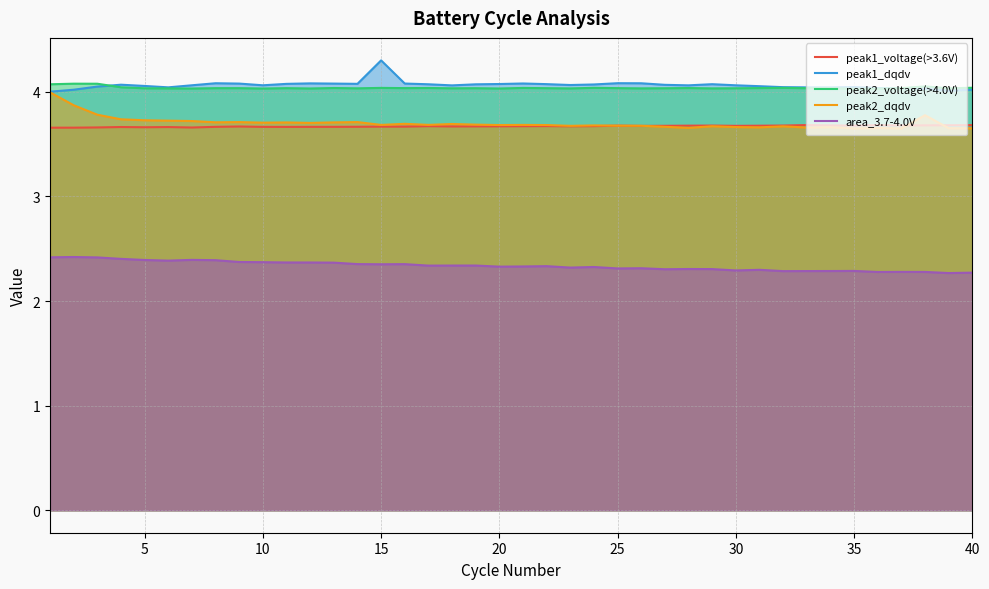

True or false: peak1_dqdv and peak1_voltage(>3.6V) intersect in this chart.

False